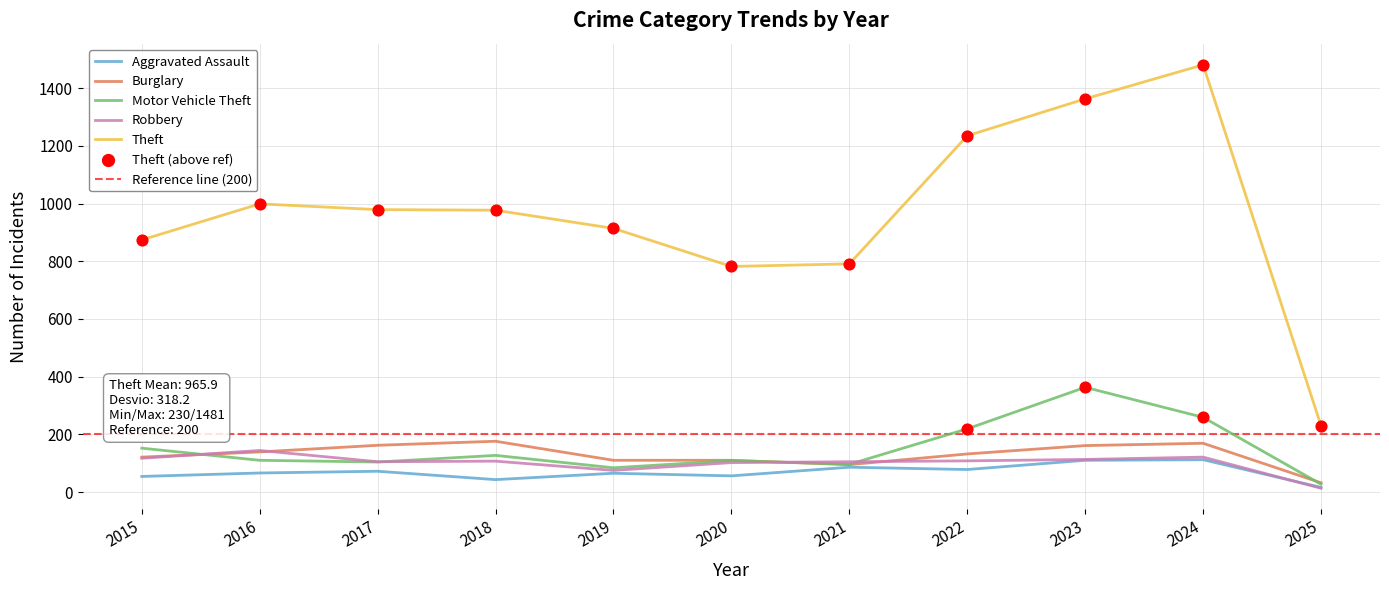

What is the total value across all series at 2015?

1318